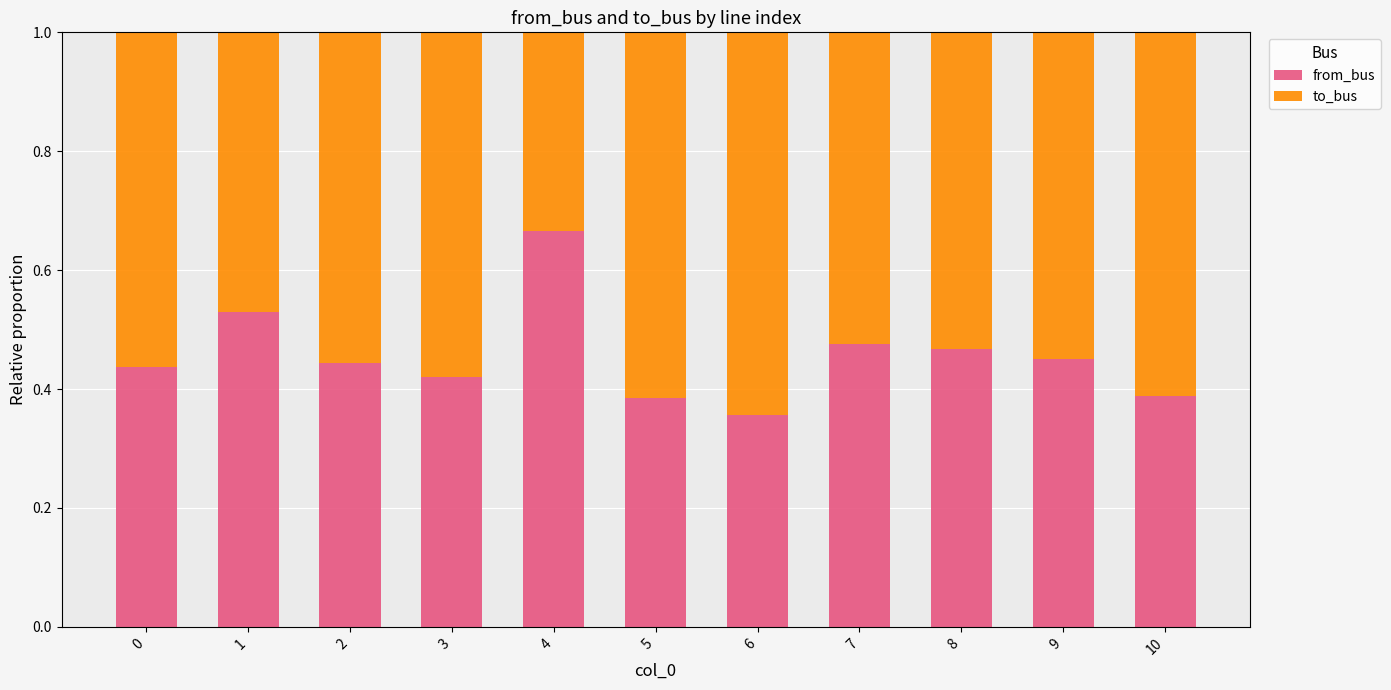

Which category has the highest value in the from_bus series?

4